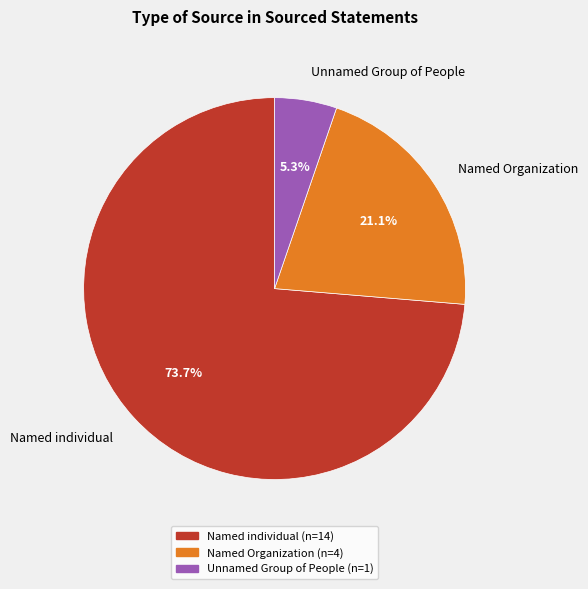

The Unnamed Group of People slice represents 5% of the pie. True or false?

True